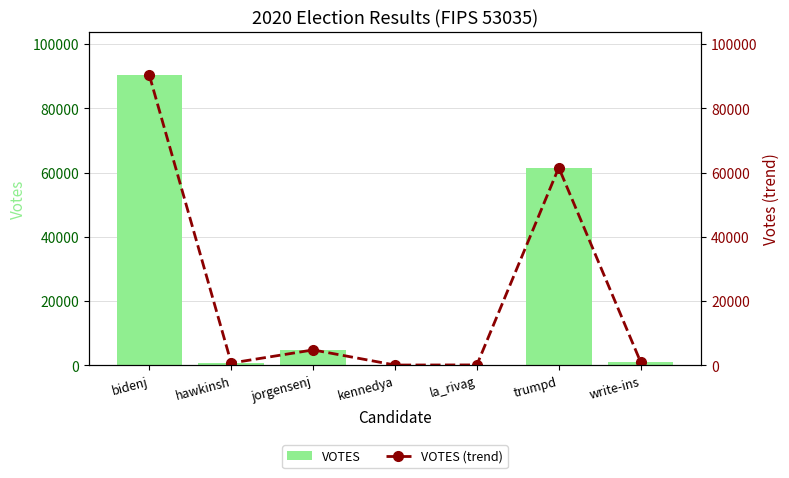

Which label corresponds to the smallest value in the chart?

kennedya